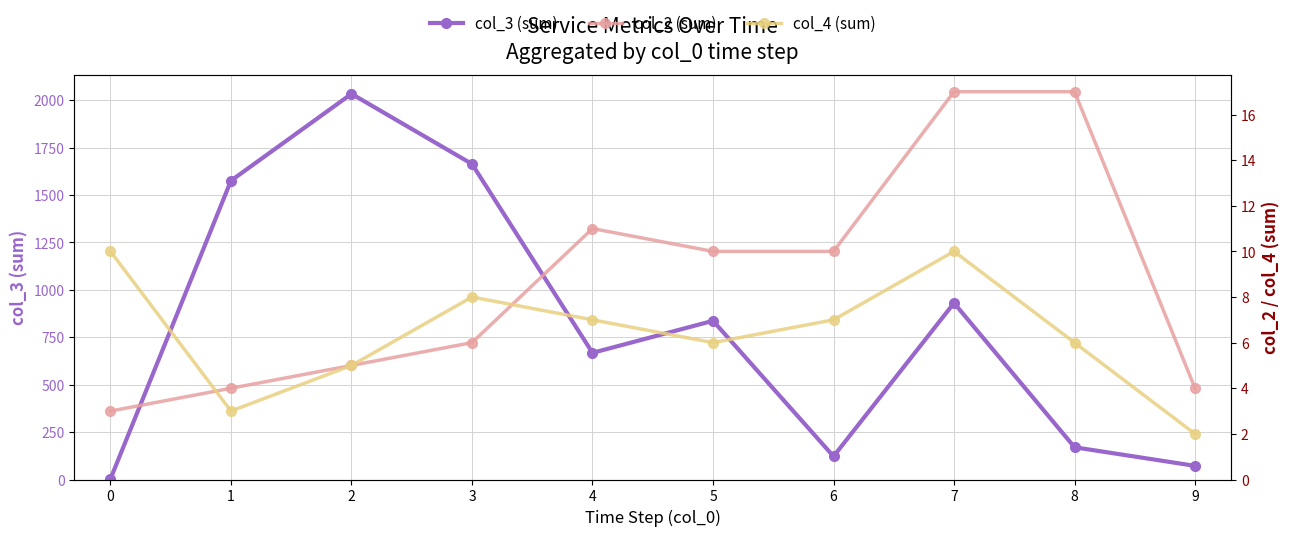

Where does the col_2 (sum) series first go above 10?

4